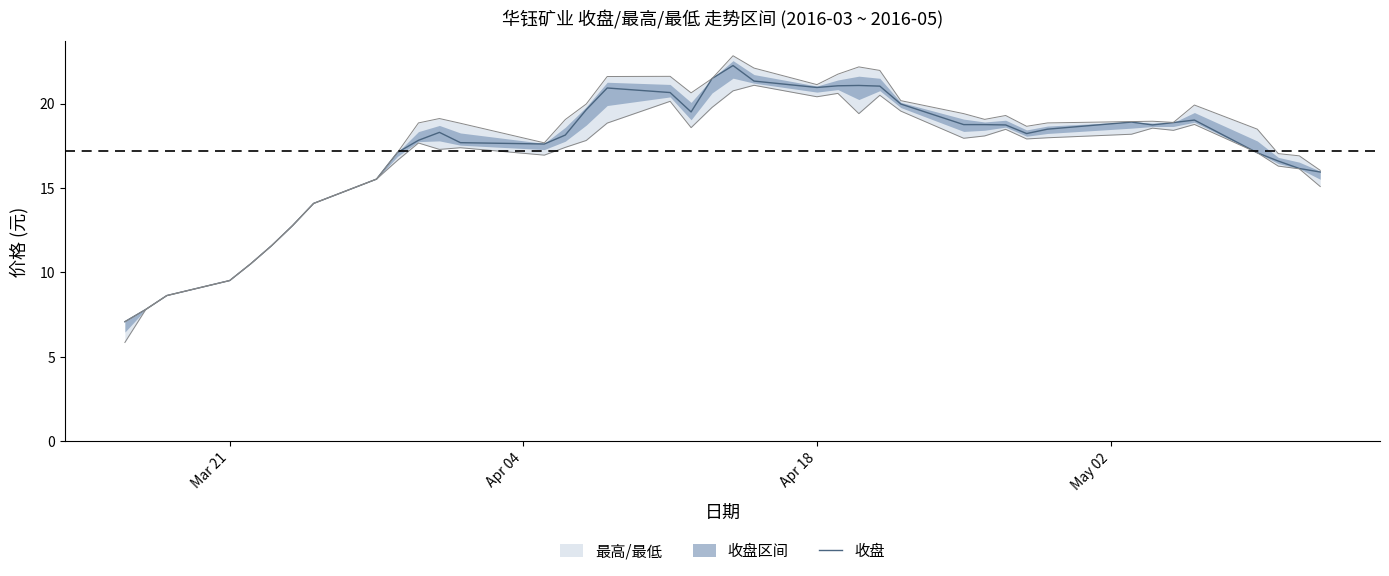

Count the number of values greater than 18.

23